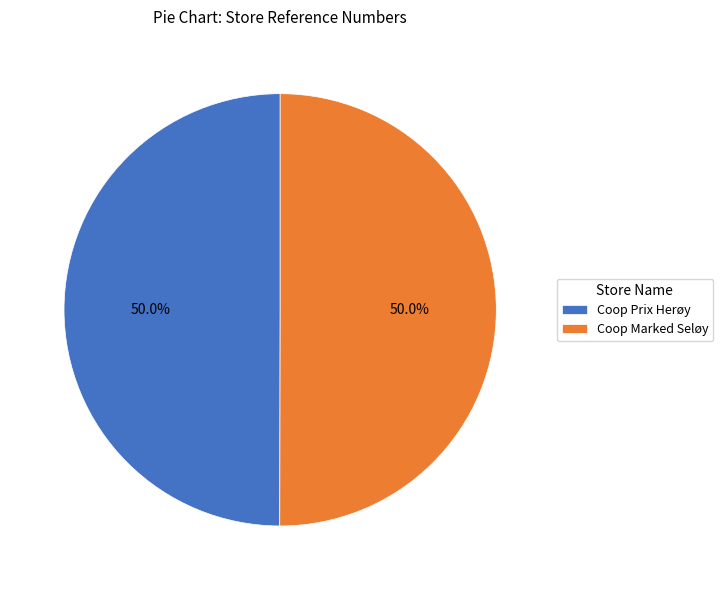

What percentage is NOT represented by Coop Marked Seløy?

50.0%